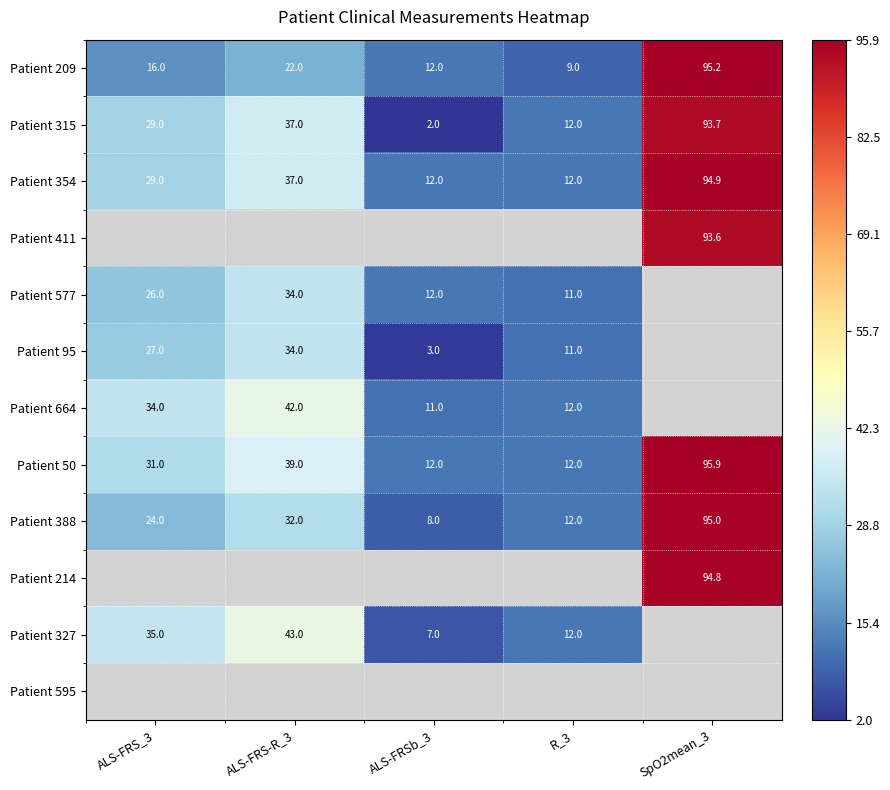

What is the sum of the Patient 315 values at ALS-FRSb_3 and ALS-FRS-R_3?

39.0